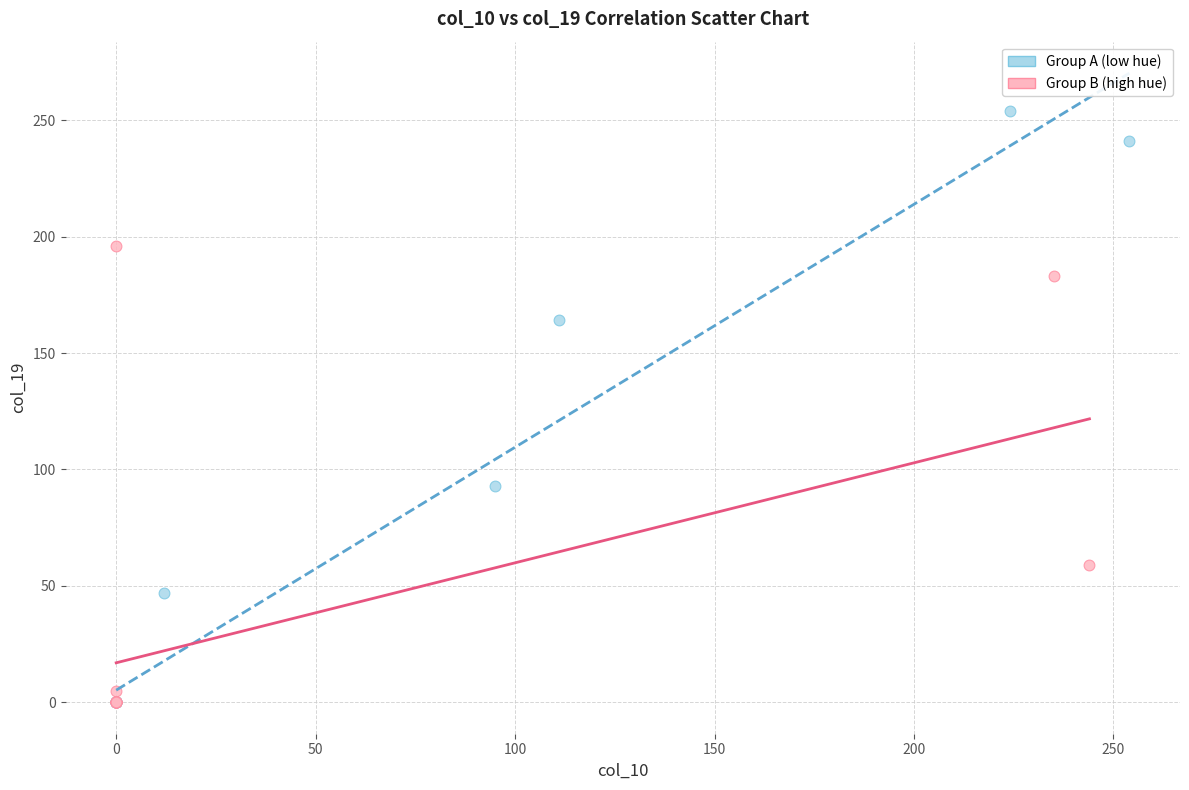

Which series reaches the maximum Y coordinate?

Group A (low hue)